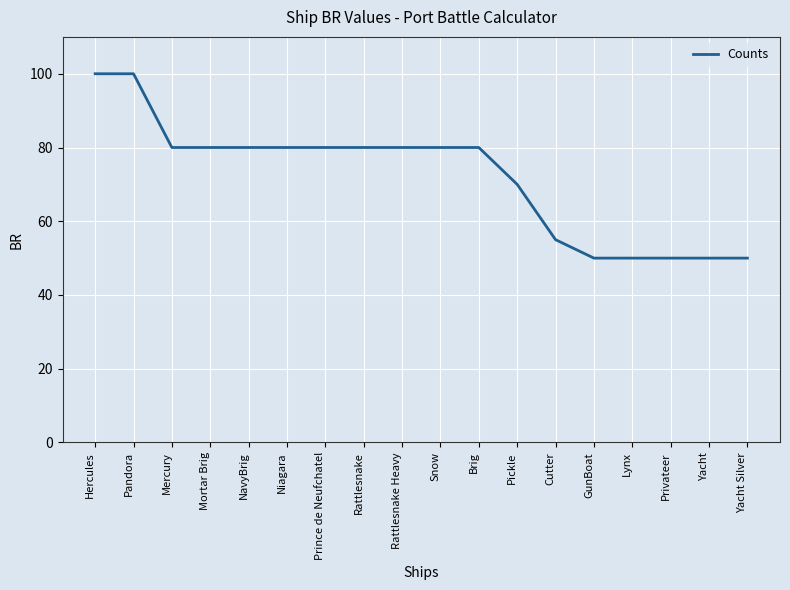

What is the maximum value shown in the chart?

100